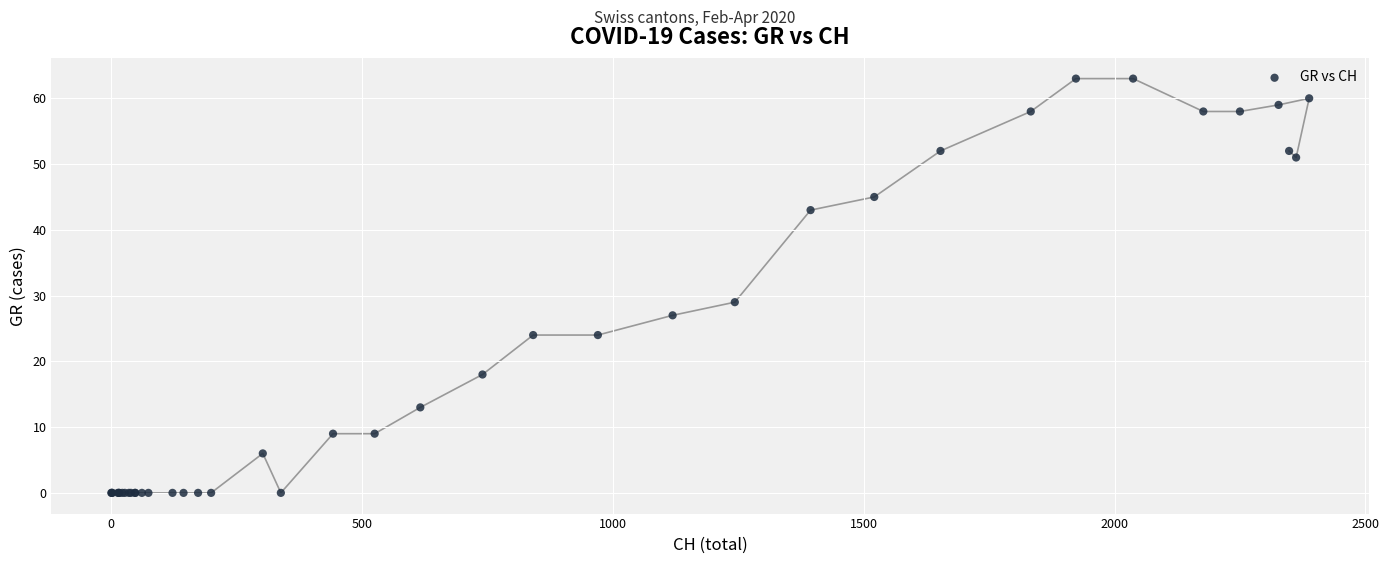

What Y value in the scatter plot is closest to 31?

29